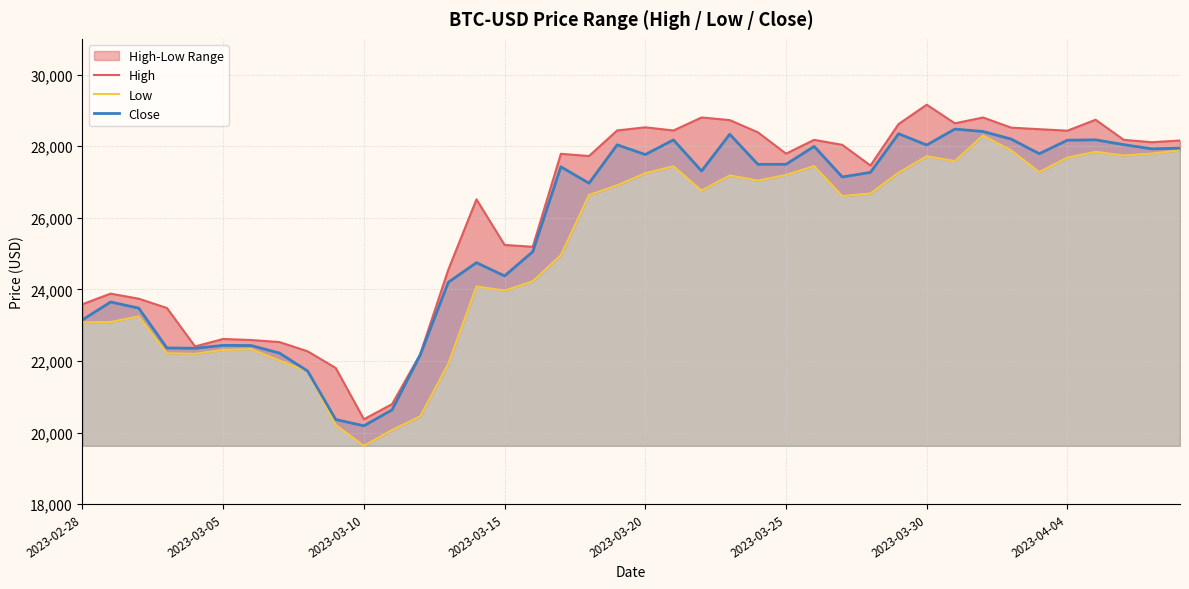

What is the greatest value displayed?

29159.9